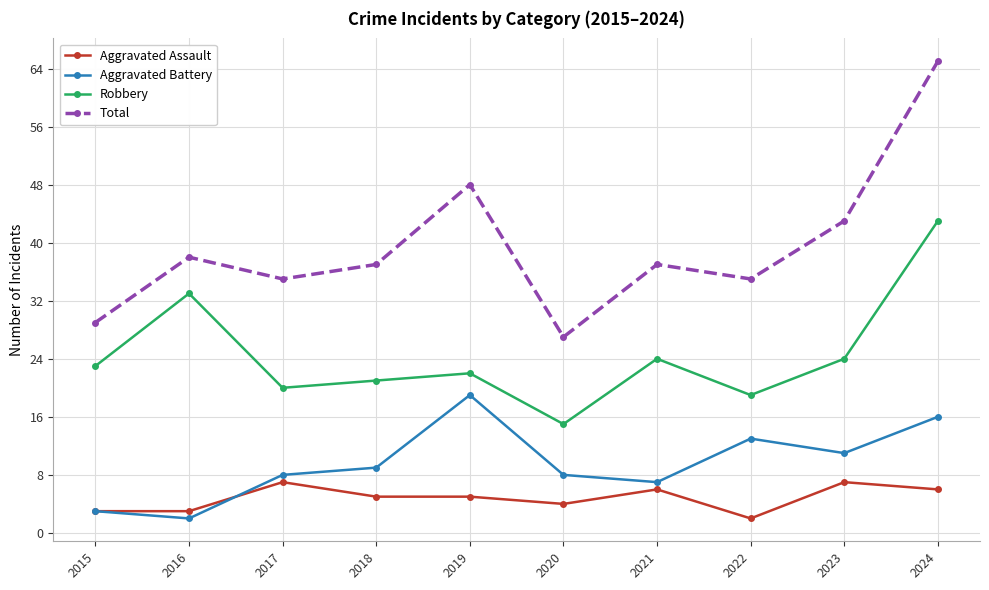

What is the approximate value of Aggravated Assault at 2018?

5